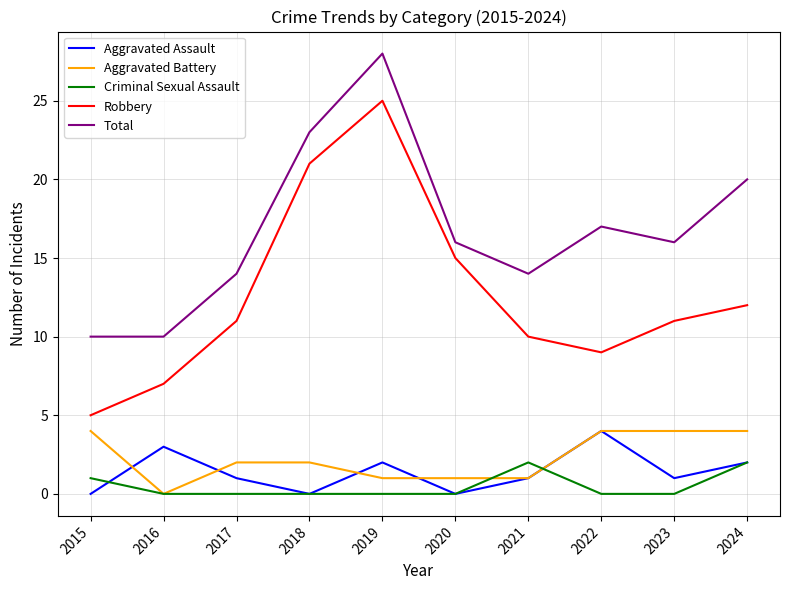

True or false: Robbery and Aggravated Battery intersect in this chart.

False